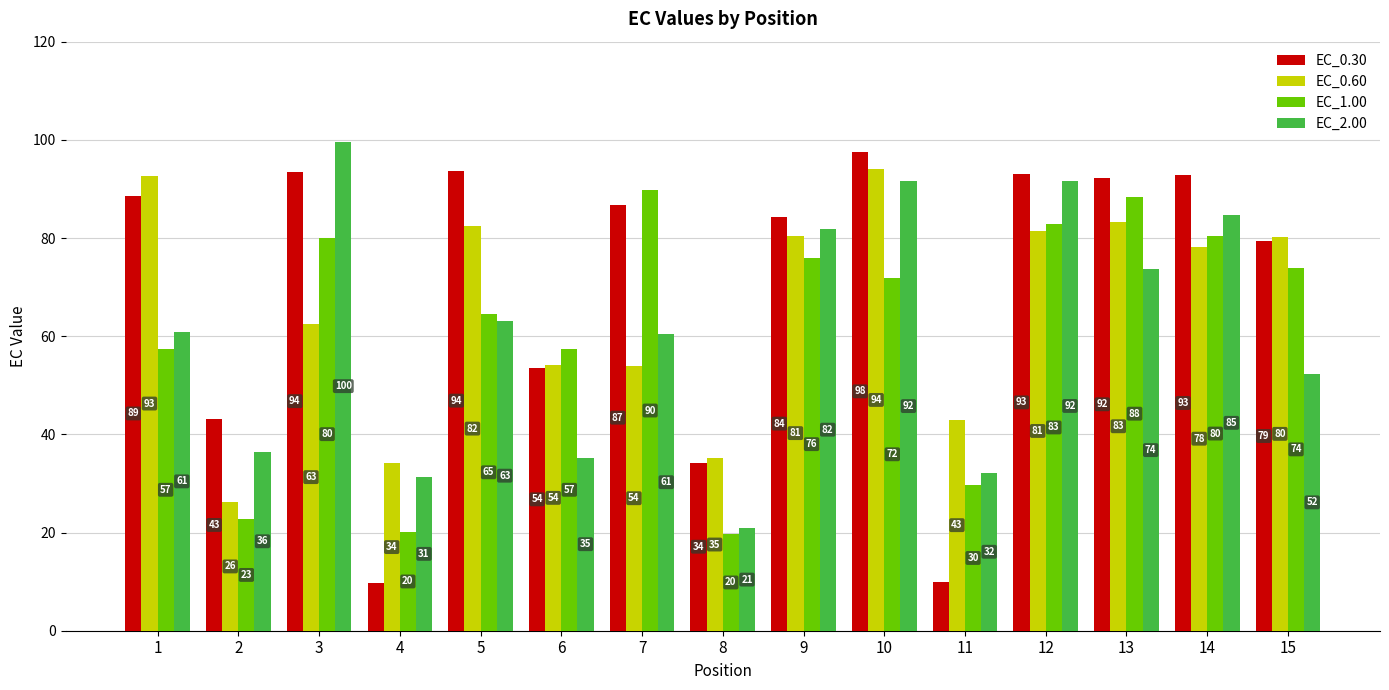

What is the highest value of the EC_2.00 series?

99.7